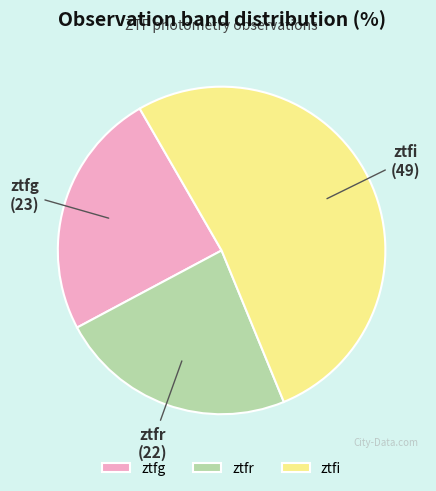

How many segments does this pie chart have?

3